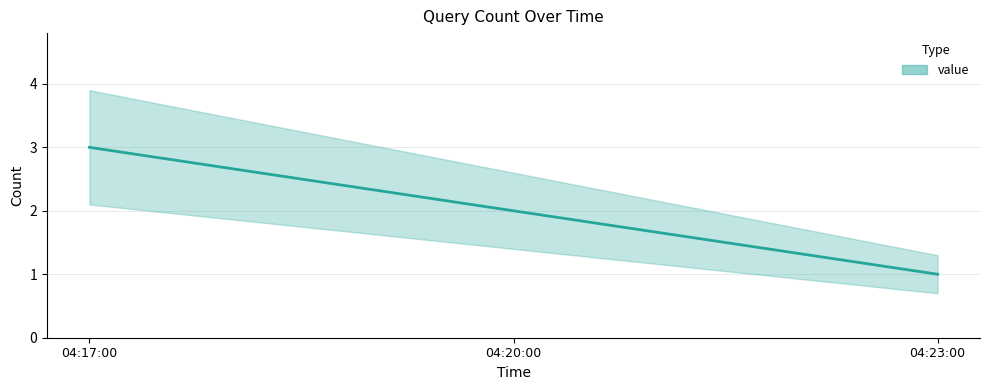

Rank the categories by value from highest to lowest.

04:17:00, 04:20:00, 04:23:00